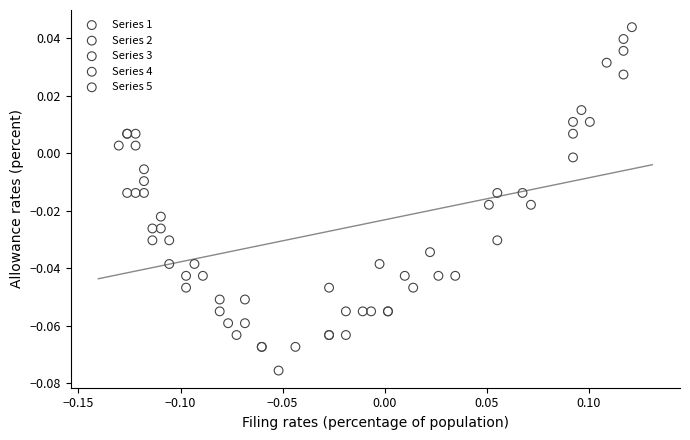

Which series contains the lowest Y value?

Series 5